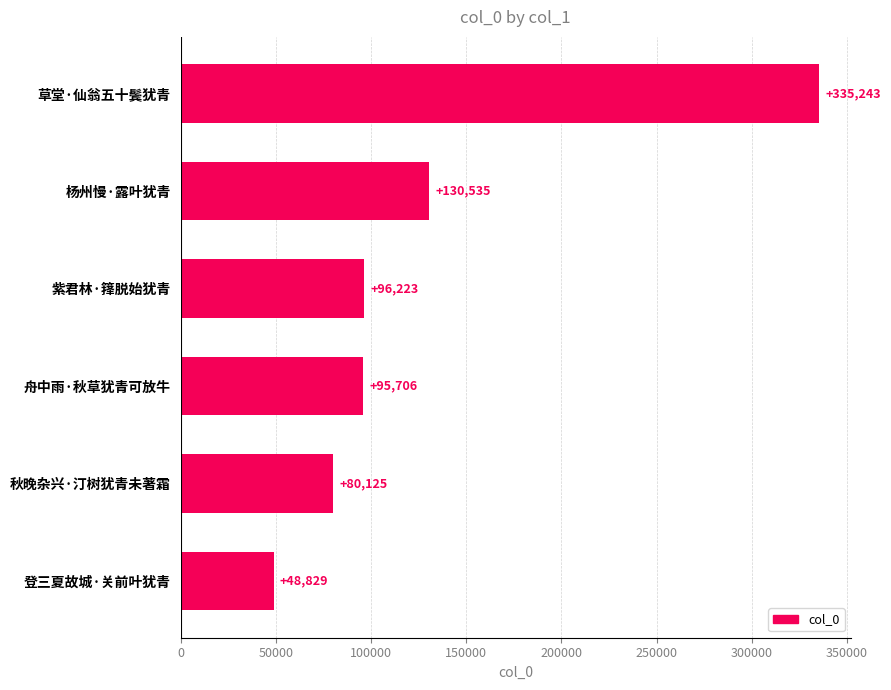

Rank the categories by value from highest to lowest.

草堂·仙翁五十鬓犹青, 杨州慢·露叶犹青, 紫君林·箨脱始犹青, 舟中雨·秋草犹青可放牛, 秋晚杂兴·汀树犹青未著霜, 登三夏故城·关前叶犹青